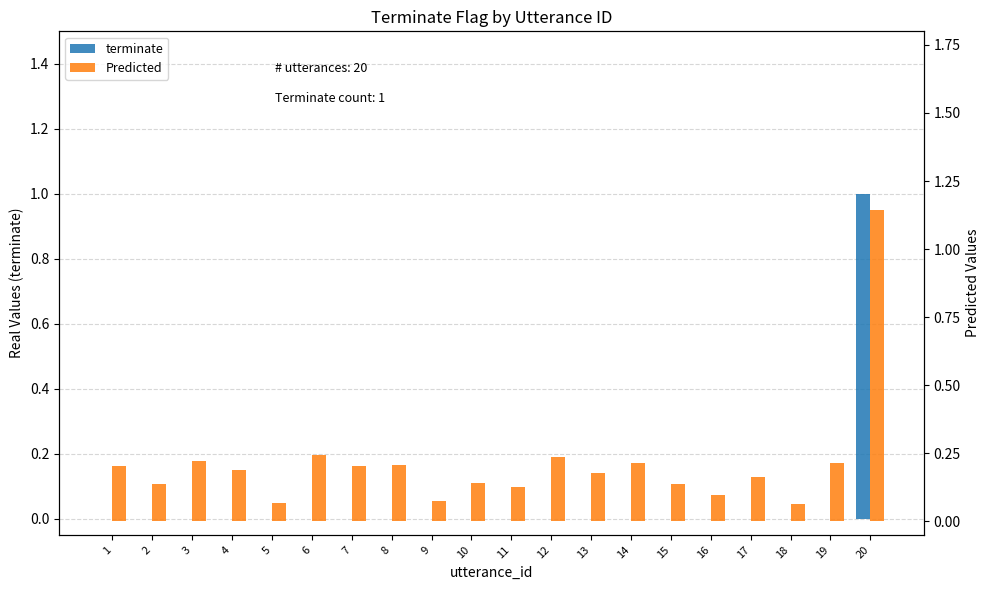

What is the minimum value for Predicted?

0.1